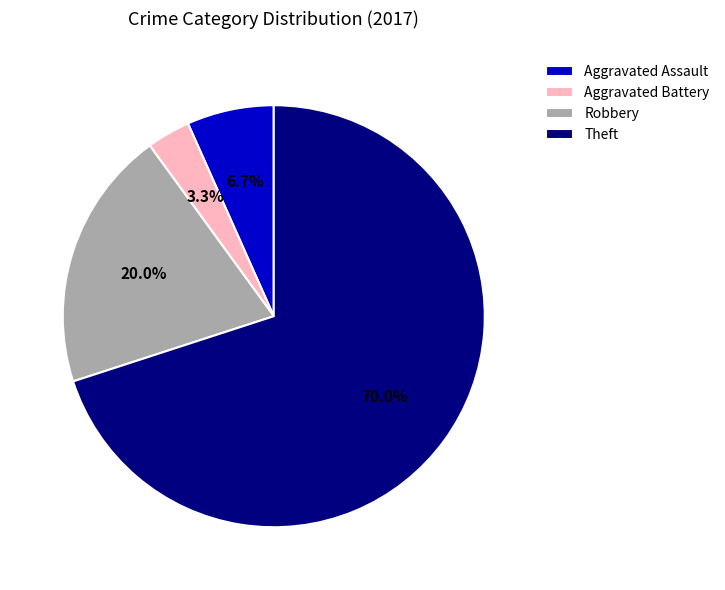

To the nearest percent, what is the average slice percentage?

25%